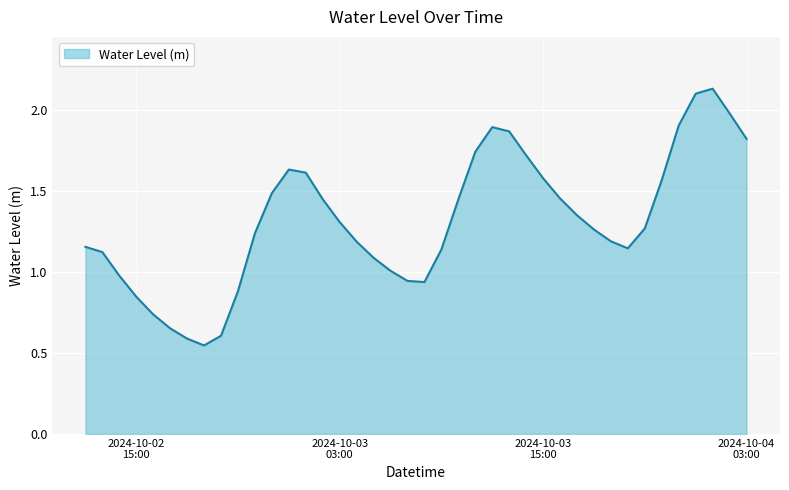

List the labels in order of value, largest first.

2024-10-04 01:00:00, 2024-10-04 00:00:00, 2024-10-04 02:00:00, 2024-10-03 23:00:00, 2024-10-03 12:00:00, 2024-10-03 13:00:00, 2024-10-04 03:00:00, 2024-10-03 11:00:00, 2024-10-03 14:00:00, 2024-10-03 00:00:00, 2024-10-03 01:00:00, 2024-10-03 15:00:00, 2024-10-03 22:00:00, 2024-10-02 23:00:00, 2024-10-03 16:00:00, 2024-10-03 02:00:00, 2024-10-03 10:00:00, 2024-10-03 17:00:00, 2024-10-03 03:00:00, 2024-10-03 21:00:00, 2024-10-03 18:00:00, 2024-10-02 22:00:00, 2024-10-03 19:00:00, 2024-10-03 04:00:00, 2024-10-02 12:00:00, 2024-10-03 20:00:00, 2024-10-03 09:00:00, 2024-10-02 13:00:00, 2024-10-03 05:00:00, 2024-10-03 06:00:00, 2024-10-02 14:00:00, 2024-10-03 07:00:00, 2024-10-03 08:00:00, 2024-10-02 21:00:00, 2024-10-02 15:00:00, 2024-10-02 16:00:00, 2024-10-02 17:00:00, 2024-10-02 20:00:00, 2024-10-02 18:00:00, 2024-10-02 19:00:00